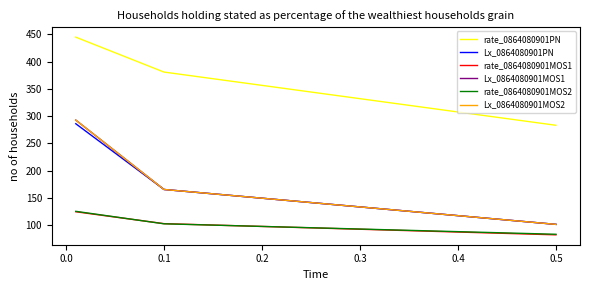

Is this an area chart (filled region under the line)?

No